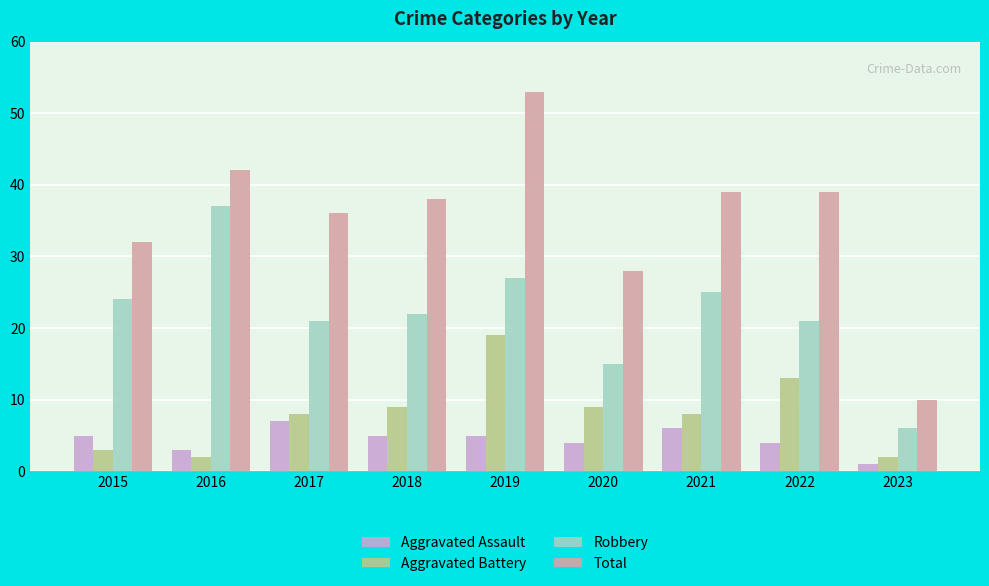

What is the difference between the Robbery values at 2016 and 2023?

31